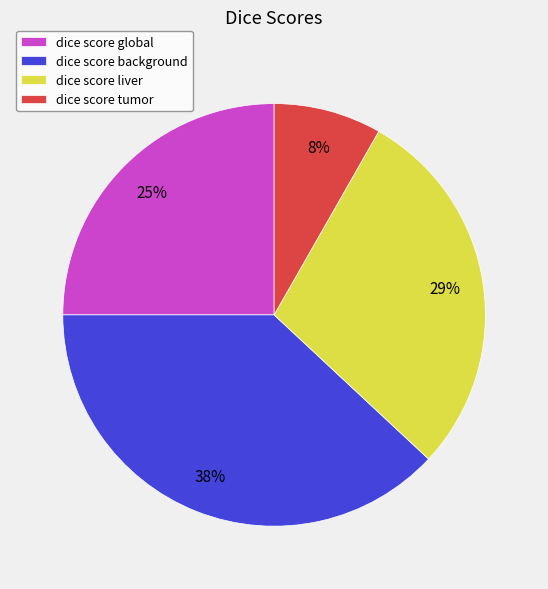

To the nearest percent, what is the difference between the largest and smallest slice percentages?

30%